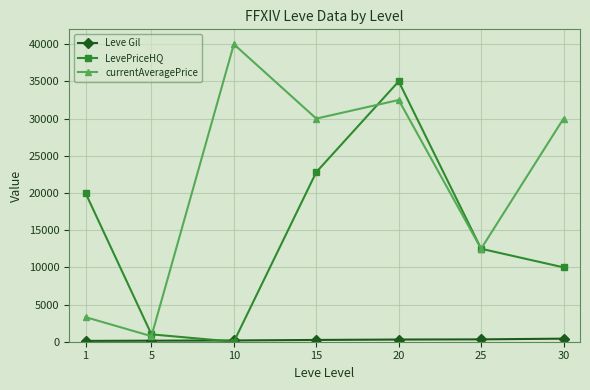

At which category is the sum across all series the highest?

20